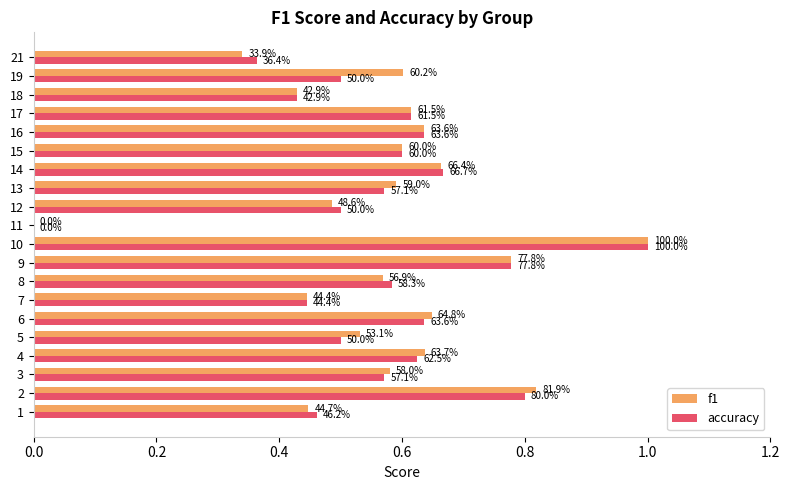

What is the difference between the second highest and minimum values in the accuracy series?

0.8